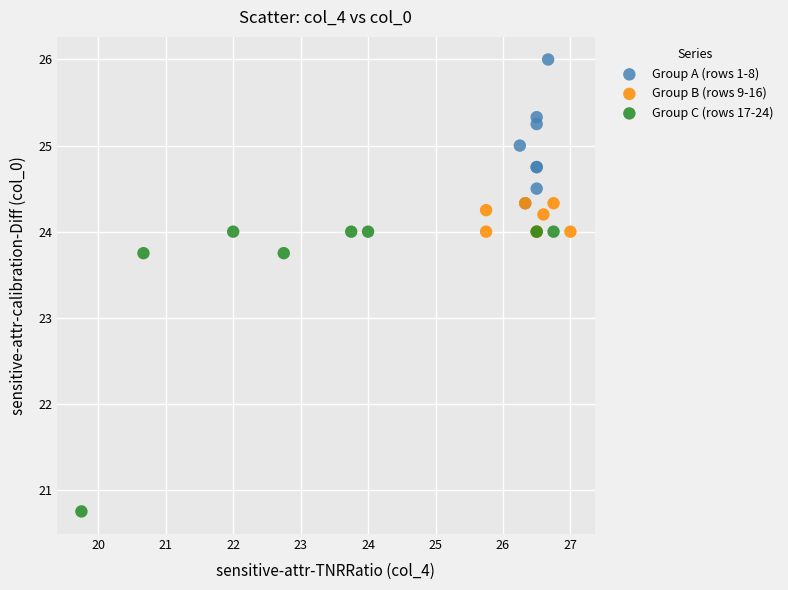

Which series contains the highest Y value?

Group A (rows 1-8)